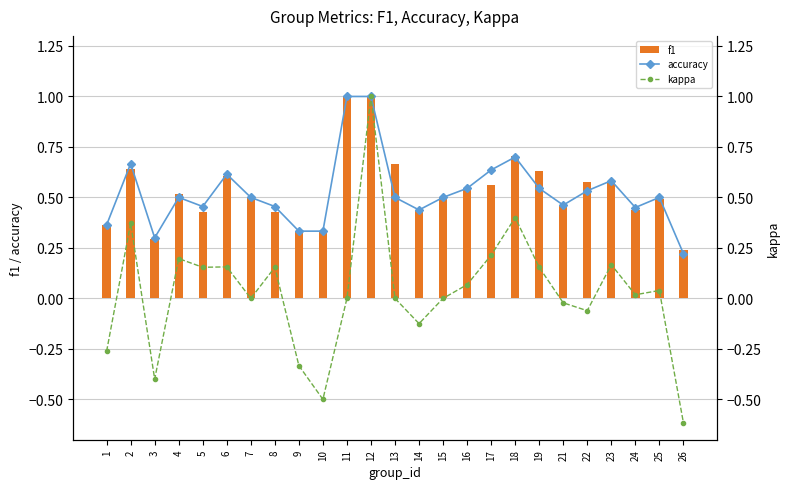

Reading right to left, transcribe all the data shown in this chart.

f1: 26=0.2	25=0.5	24=0.4	23=0.6	22=0.6	21=0.5	19=0.6	18=0.7	17=0.6	16=0.5	15=0.5	14=0.4	13=0.7	12=1.0	11=1.0	10=0.3	9=0.3	8=0.4	7=0.5	6=0.6	5=0.4	4=0.5	3=0.3	2=0.6	1=0.4
accuracy: 26=0.2	25=0.5	24=0.5	23=0.6	22=0.5	21=0.5	19=0.5	18=0.7	17=0.6	16=0.5	15=0.5	14=0.4	13=0.5	12=1.0	11=1.0	10=0.3	9=0.3	8=0.5	7=0.5	6=0.6	5=0.5	4=0.5	3=0.3	2=0.7	1=0.4
kappa: 26=-0.6	25=0.0	24=0.0	23=0.2	22=-0.1	21=-0.0	19=0.2	18=0.4	17=0.2	16=0.1	15=0.0	14=-0.1	13=0.0	12=1.0	11=0.0	10=-0.5	9=-0.3	8=0.2	7=0.0	6=0.2	5=0.2	4=0.2	3=-0.4	2=0.4	1=-0.3